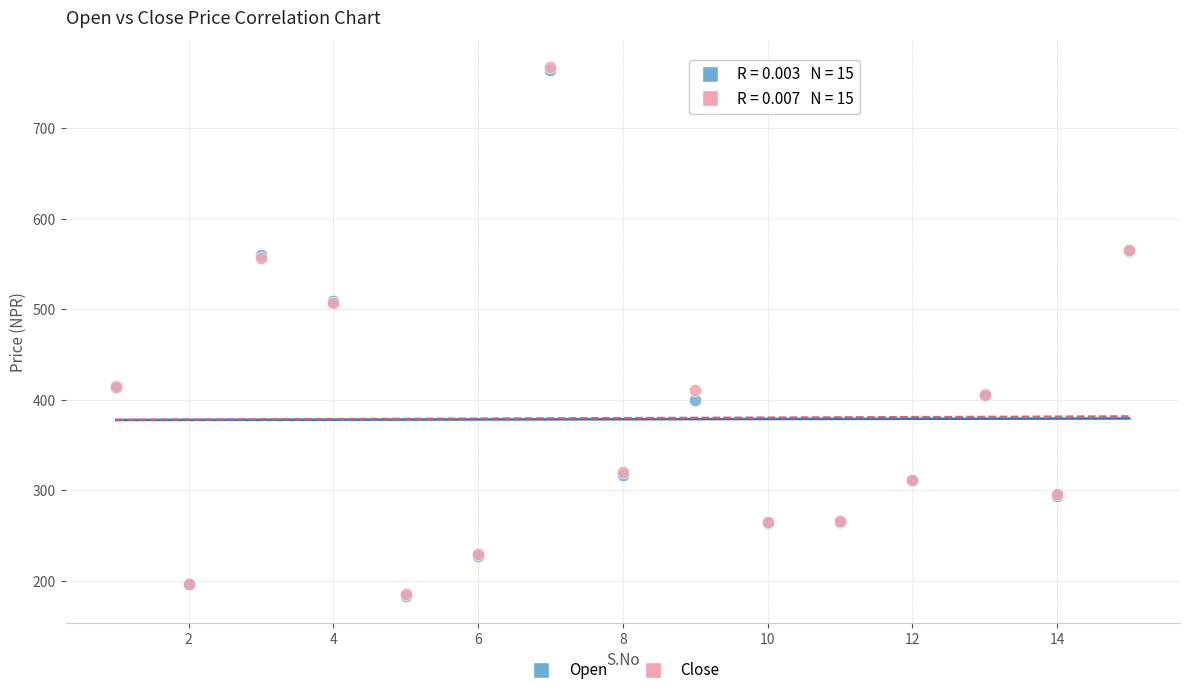

What are all the series names shown in the legend?

Open, Close